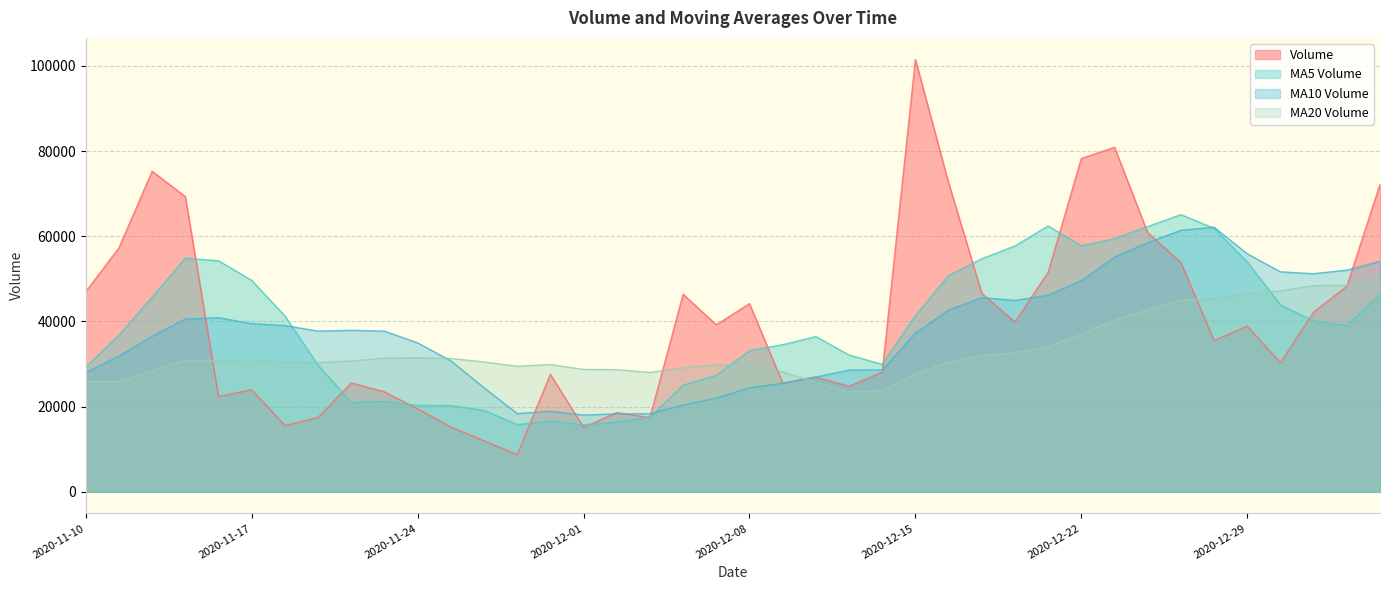

How many data points does each series have?

40